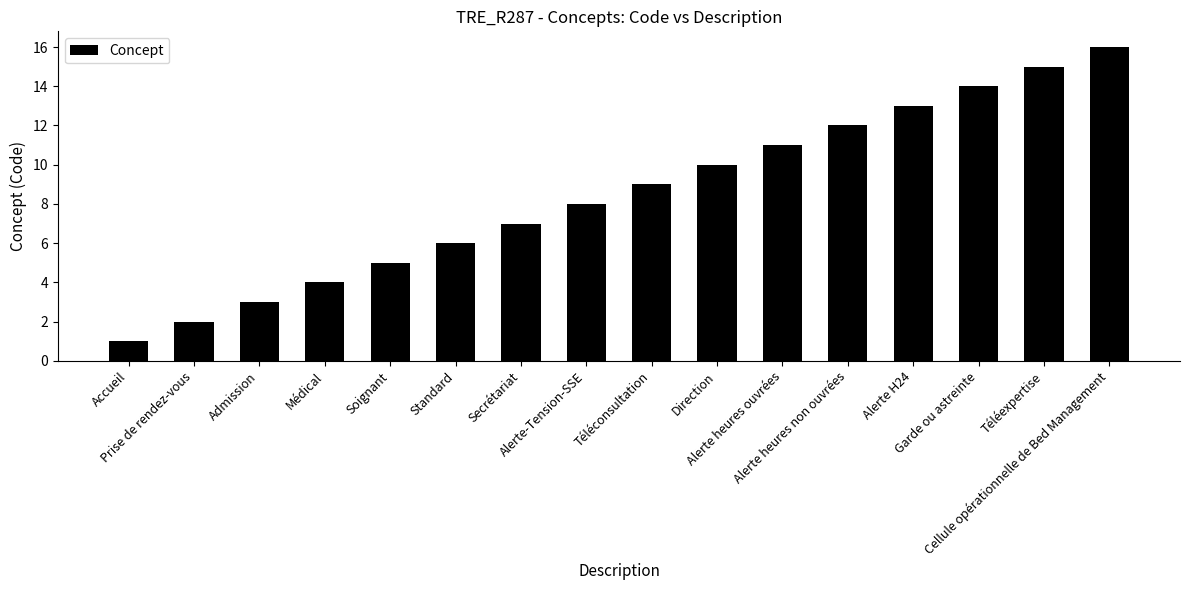

What is the value of the 2nd bar from the left?

2